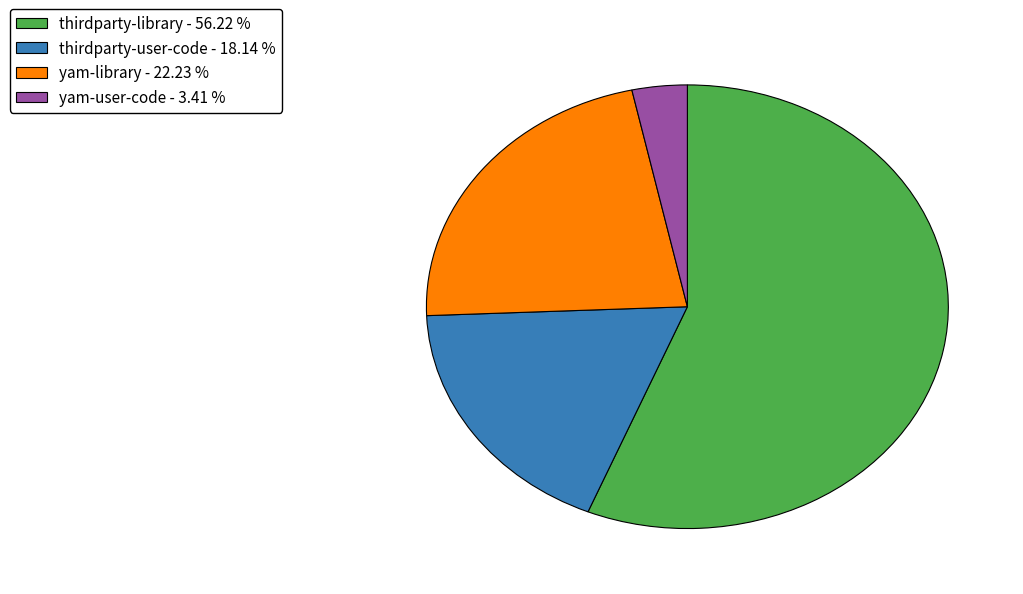

Count the number of slices in the pie.

4